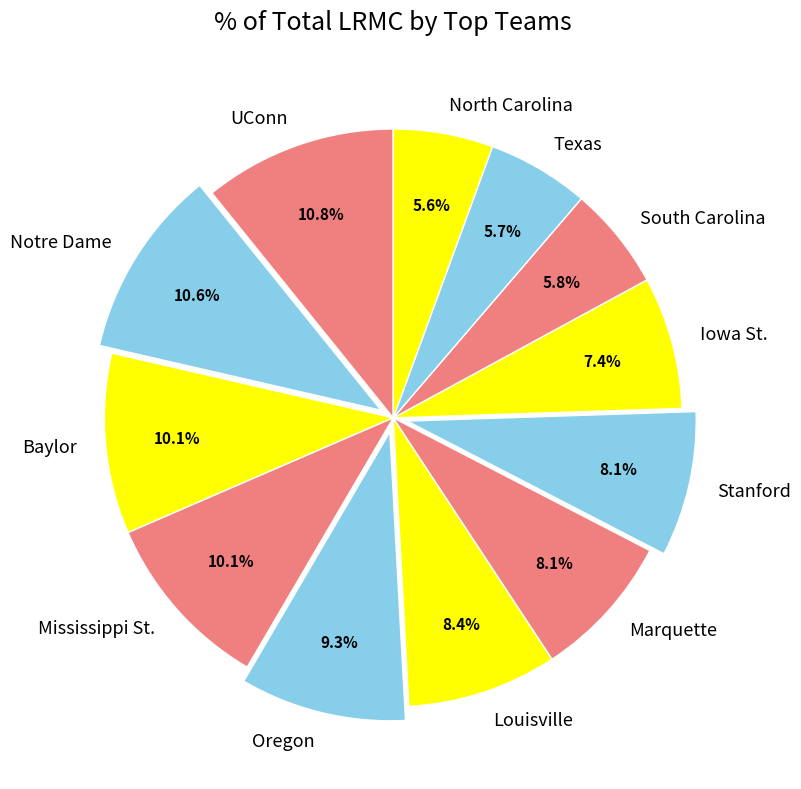

Between Baylor and Texas, which is larger?

Baylor